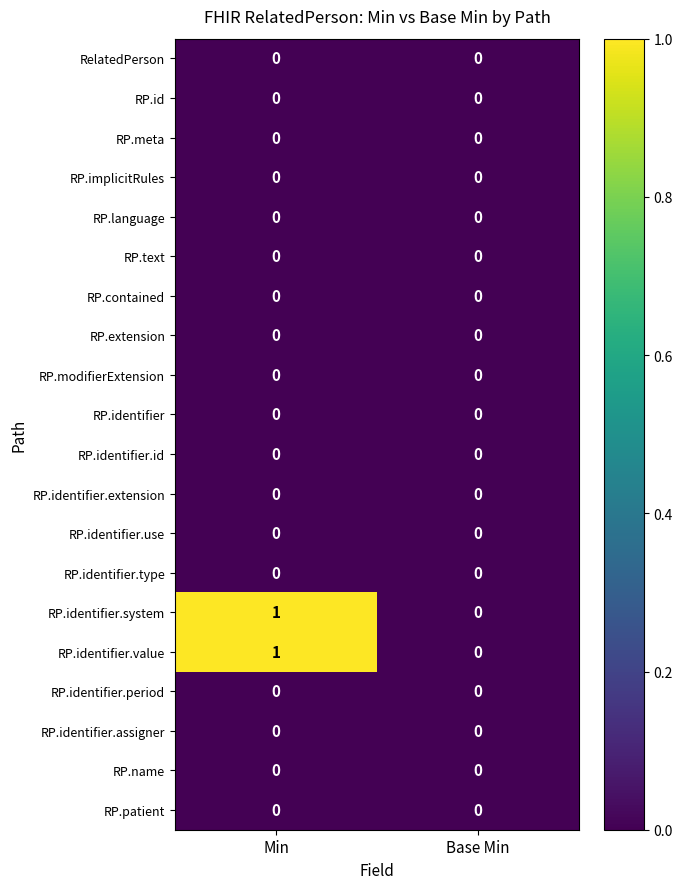

True or false: RP.language has a value of 0 at Min.

True